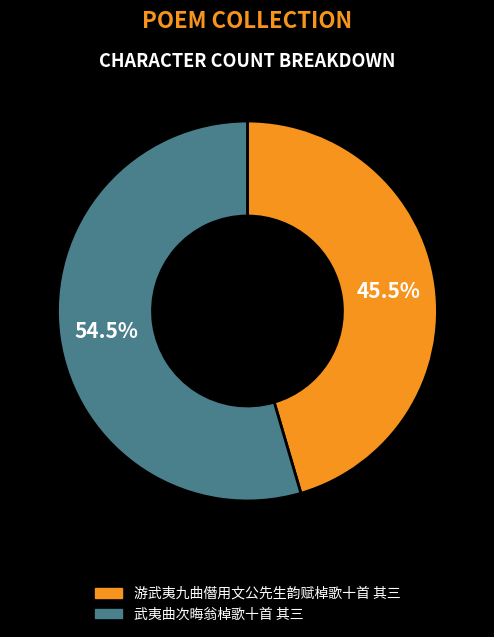

Which slice represents more than half of the pie?

武夷曲次晦翁棹歌十首 其三